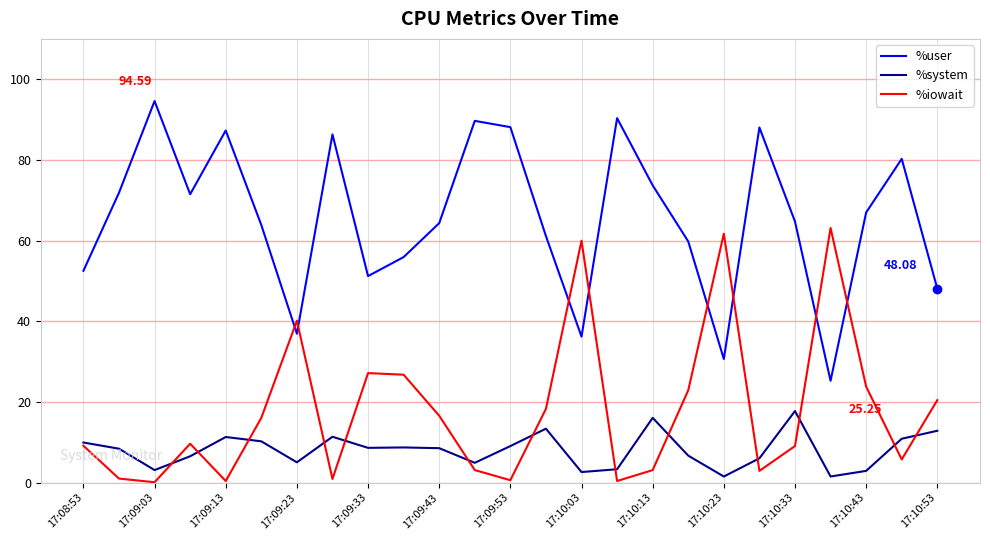

List the series in order of their peak value, lowest first.

%system, %iowait, %user